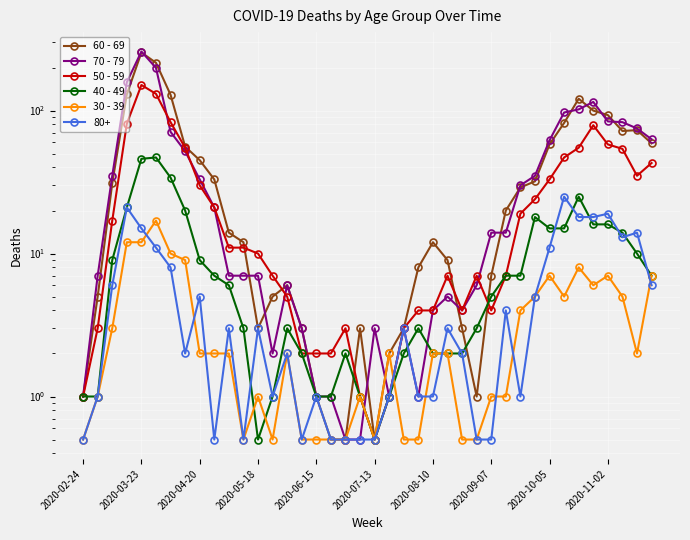

What is the difference between the 50 - 59 values at 2020-03-23 and 26?

1.0